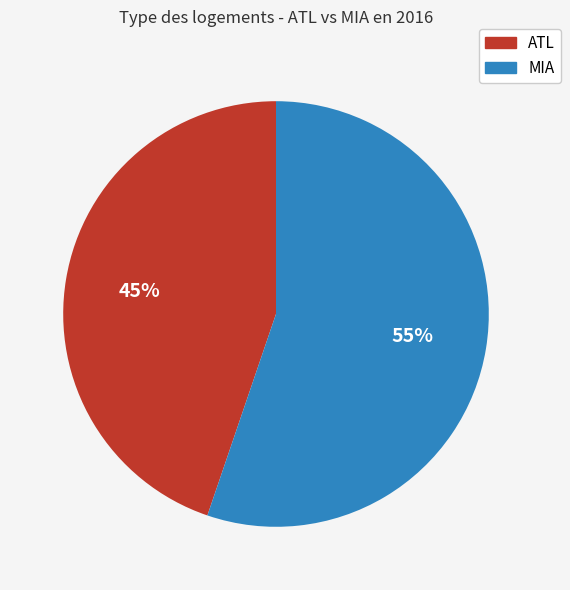

To the nearest percent, what is the average slice percentage?

50%